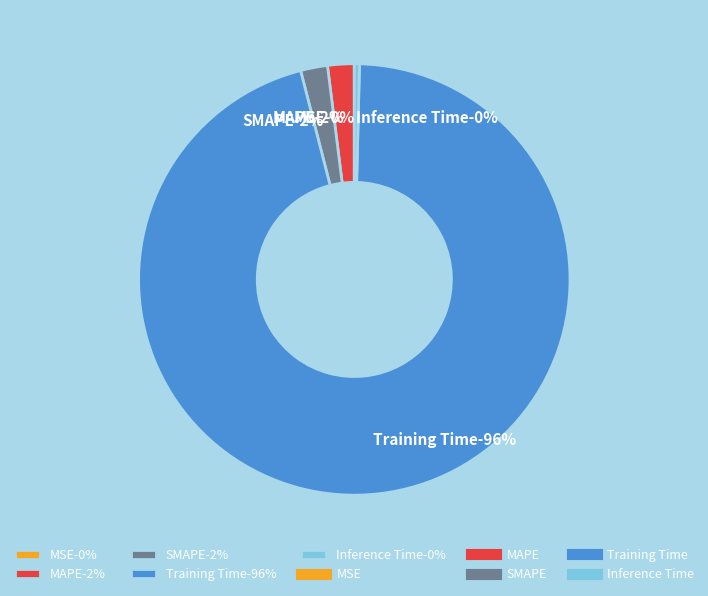

What is the largest slice in the pie chart?

Training Time